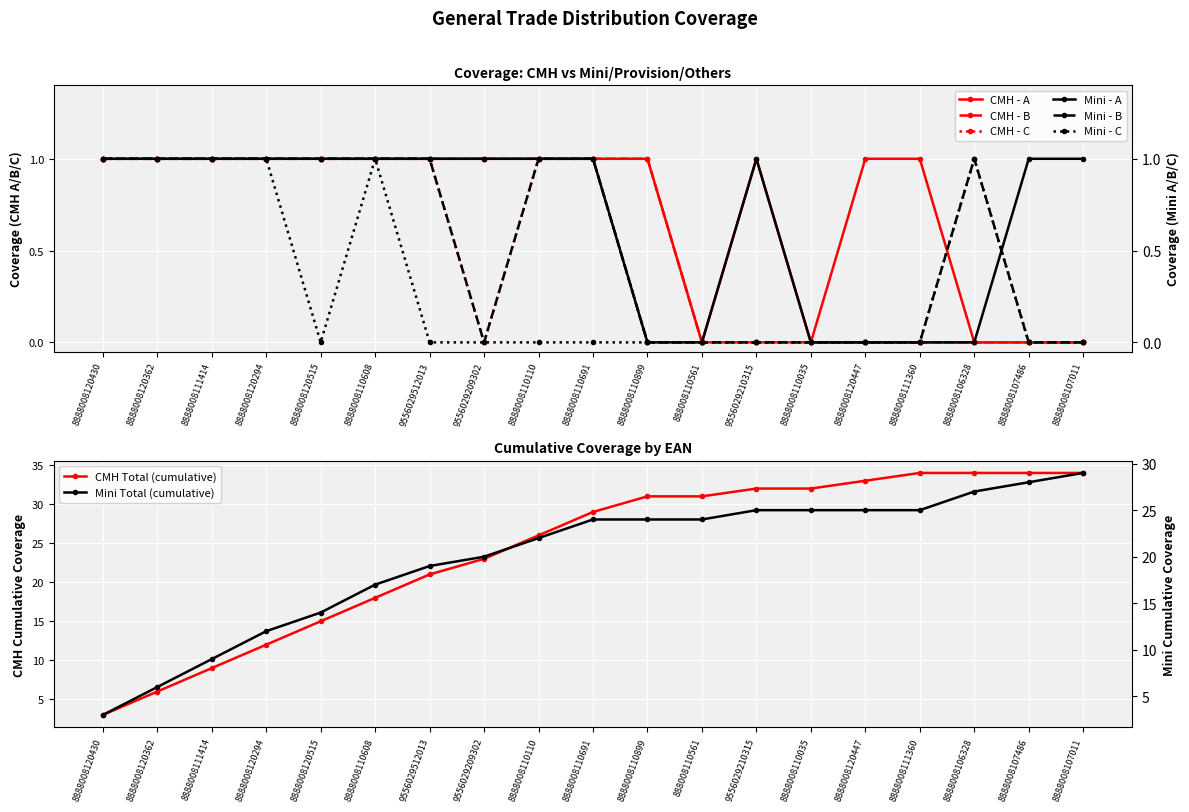

True or false: CMH - B has a value of 0 at 8888008110035.

True